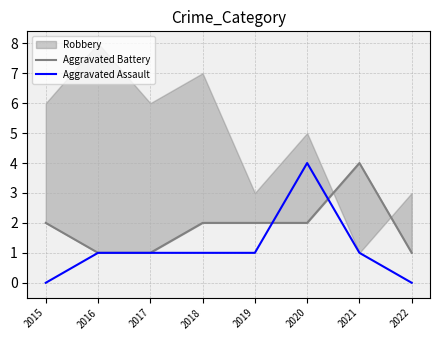

How many values in the Aggravated Assault series exceed 1?

1